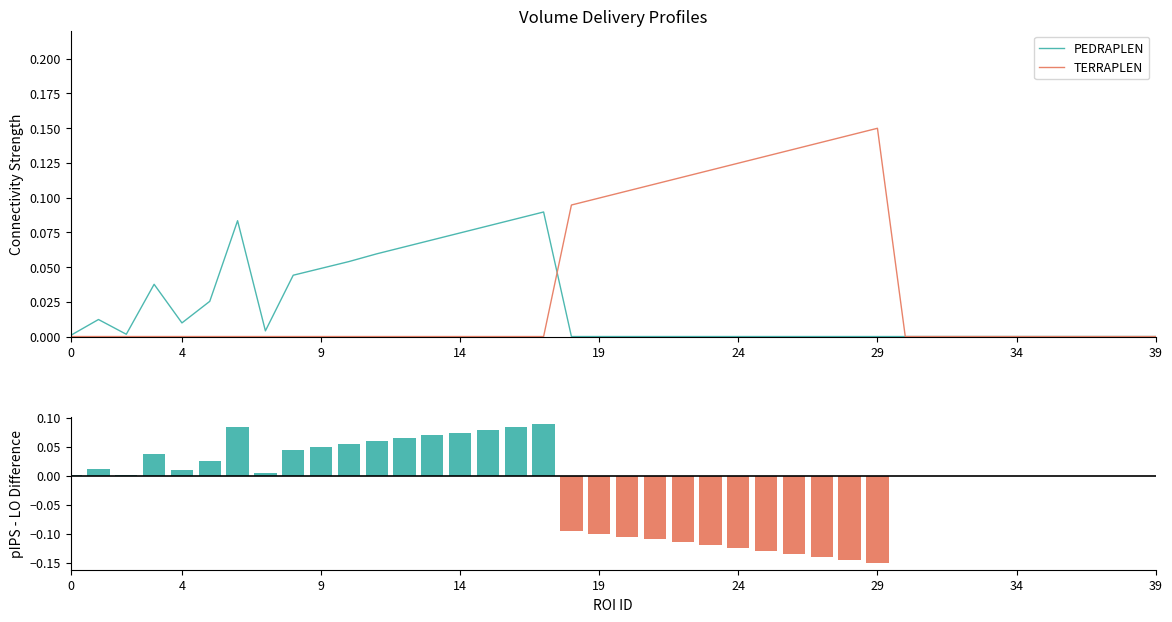

Reading left to right, list all the values displayed in this chart.

PEDRAPLEN: 0.0	0.0	0.0	0.0	0.0	0.0	0.1	0.0	0.0	0.0	0.1	0.1	0.1	0.1	0.1	0.1	0.1	0.1	0.0	0.0	0.0	0.0	0.0	0.0	0.0	0.0	0.0	0.0	0.0	0.0	0.0	0.0	0.0	0.0	0.0	0.0	0.0	0.0	0.0	0.0
TERRAPLEN: 0.0	0.0	0.0	0.0	0.0	0.0	0.0	0.0	0.0	0.0	0.0	0.0	0.0	0.0	0.0	0.0	0.0	0.0	0.1	0.1	0.1	0.1	0.1	0.1	0.1	0.1	0.1	0.1	0.1	0.1	0.0	0.0	0.0	0.0	0.0	0.0	0.0	0.0	0.0	0.0
PEDRAPLEN - TERRAPLEN: 0.0	0.0	0.0	0.0	0.0	0.0	0.1	0.0	0.0	0.0	0.1	0.1	0.1	0.1	0.1	0.1	0.1	0.1	-0.1	-0.1	-0.1	-0.1	-0.1	-0.1	-0.1	-0.1	-0.1	-0.1	-0.1	-0.1	0.0	0.0	0.0	0.0	0.0	0.0	0.0	0.0	0.0	0.0